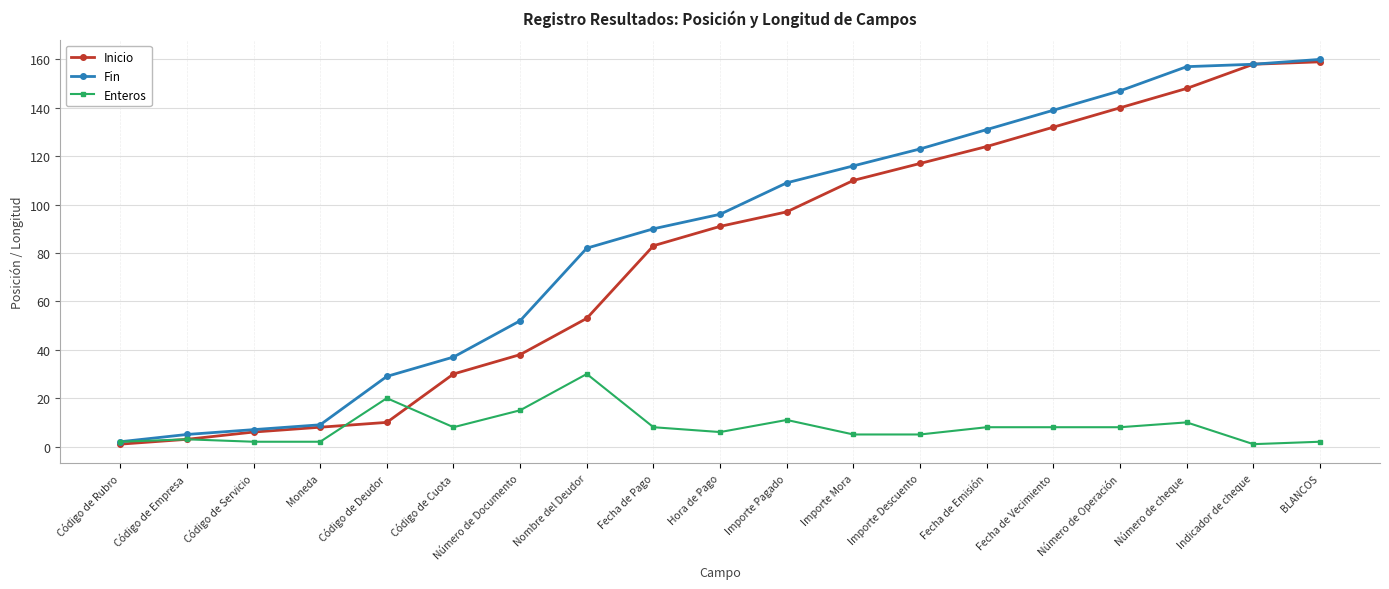

After their last crossing, which series has the higher values: Inicio or Enteros?

Inicio